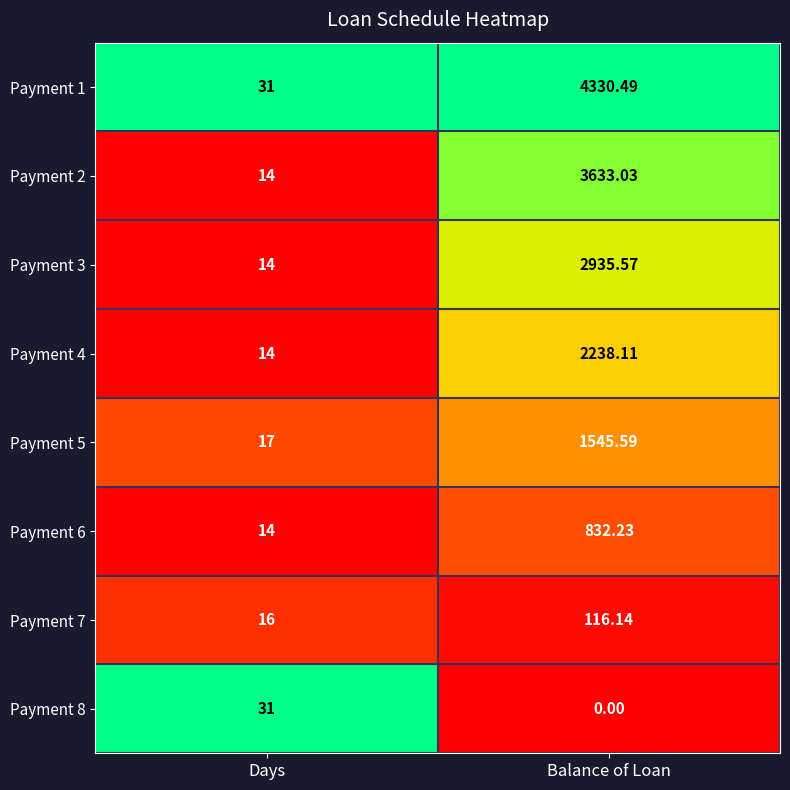

At which category is the sum across all series the highest?

Balance of Loan